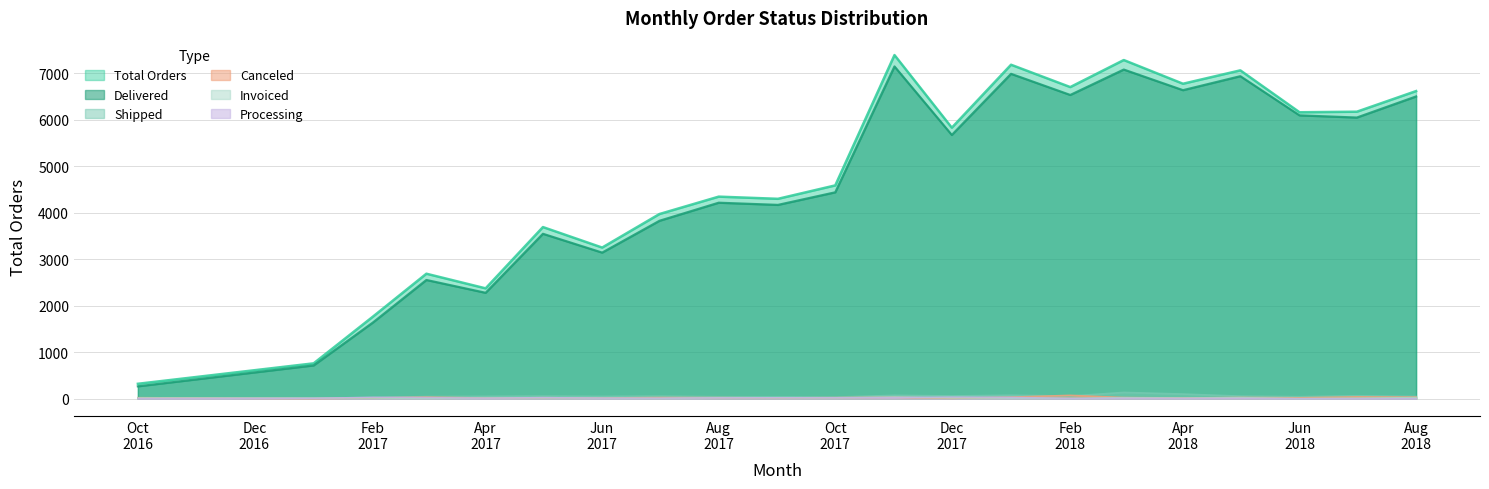

What is the minimum value for Invoiced?

3